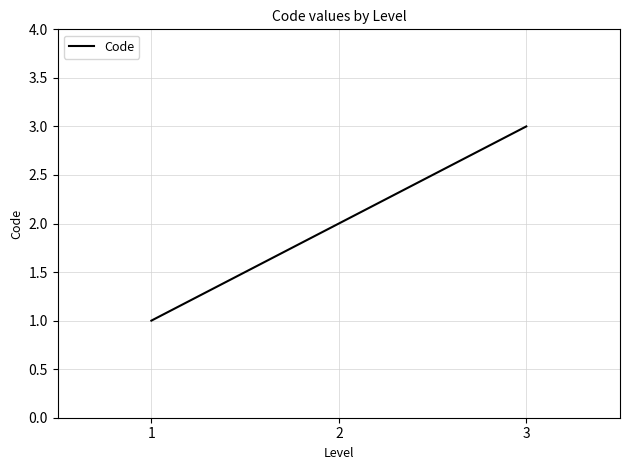

Reading right to left, extract all data points from this chart.

3=3	2=2	1=1